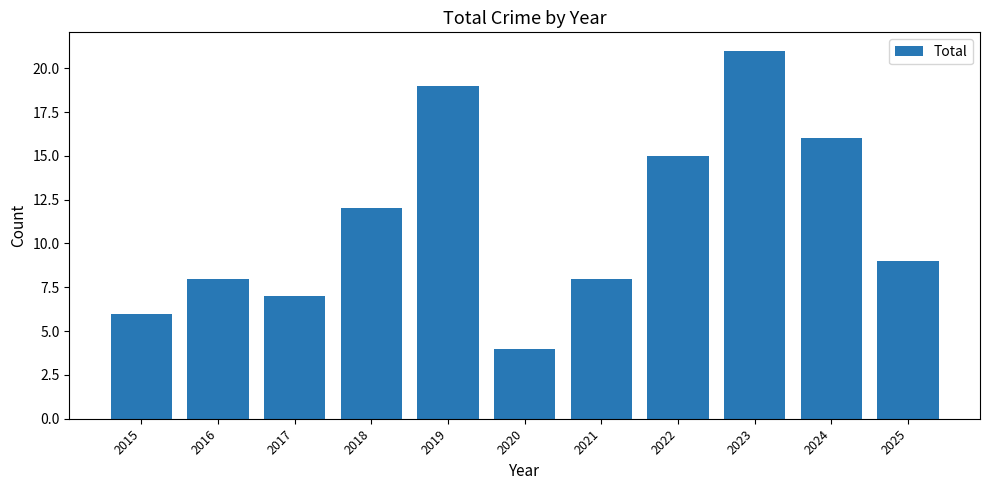

How many categories are shown in the chart?

11